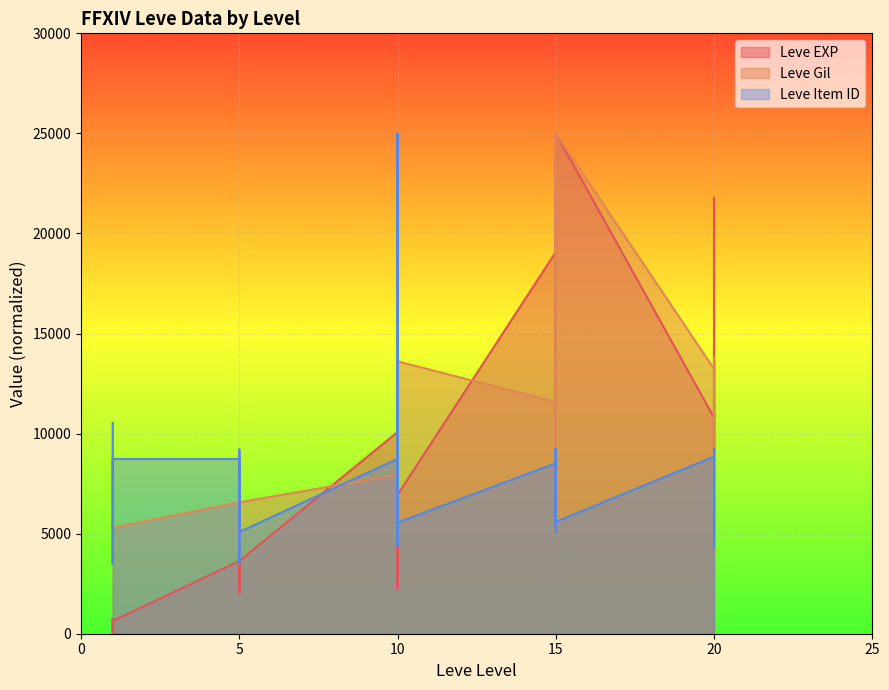

List the series in order of their overall mean, highest first.

Leve Gil, Leve EXP, Leve Item ID